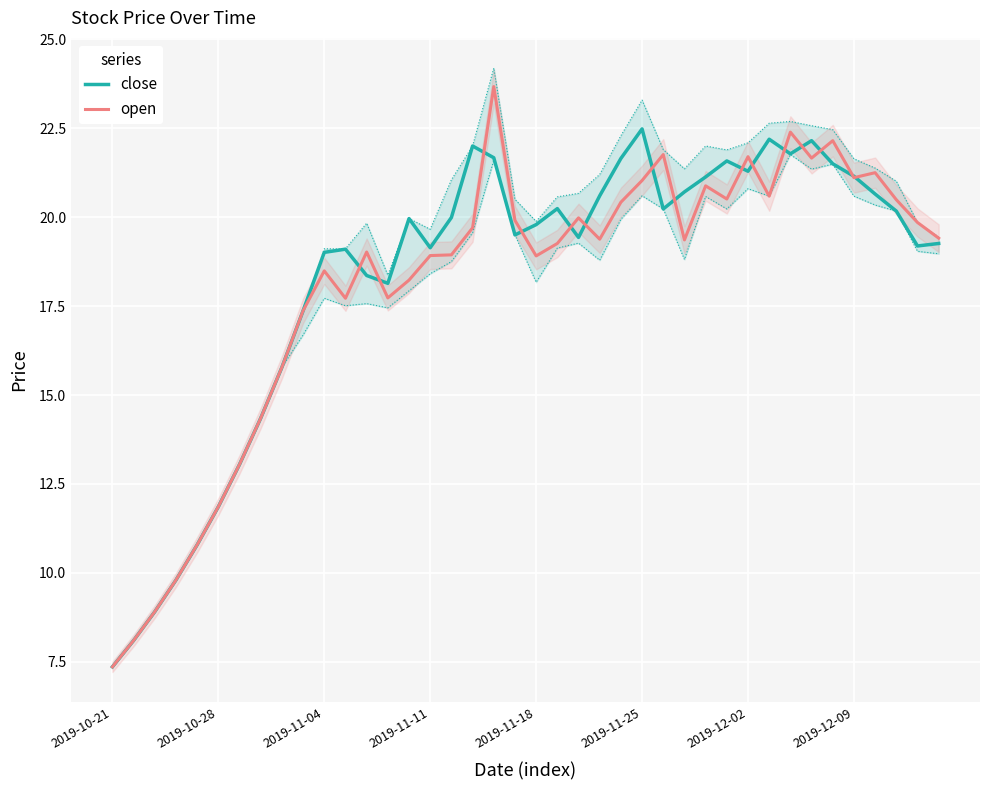

What is the difference between the maximum and minimum values in the close series?

15.1